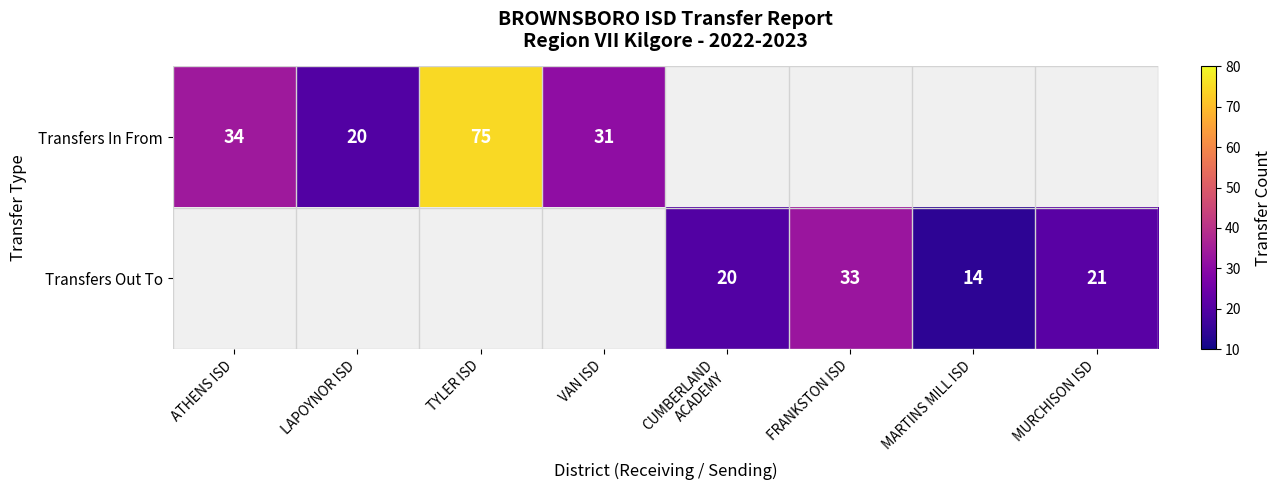

Is it true that Transfers Out To equals 23 at MARTINS MILL ISD?

False